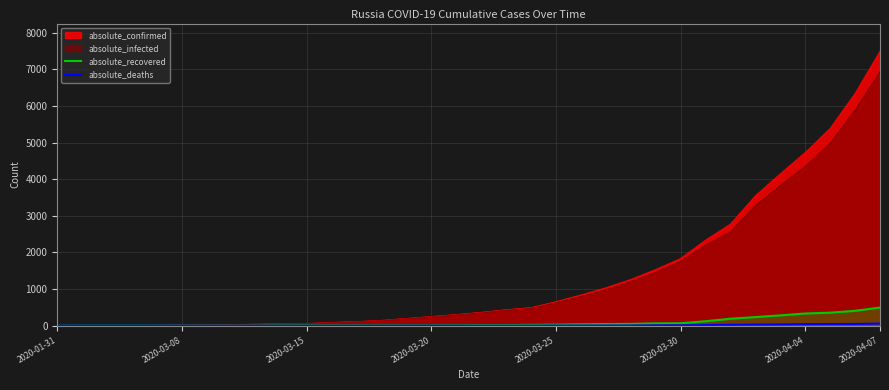

Count the number of categories in the chart.

34